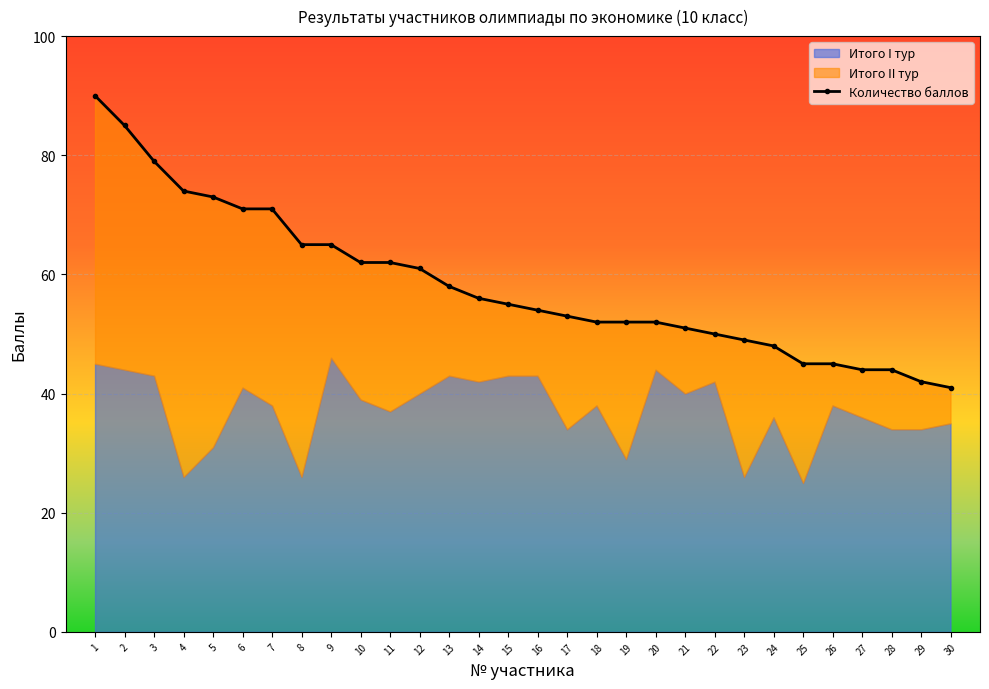

The value at 22 is 73. True or false?

False